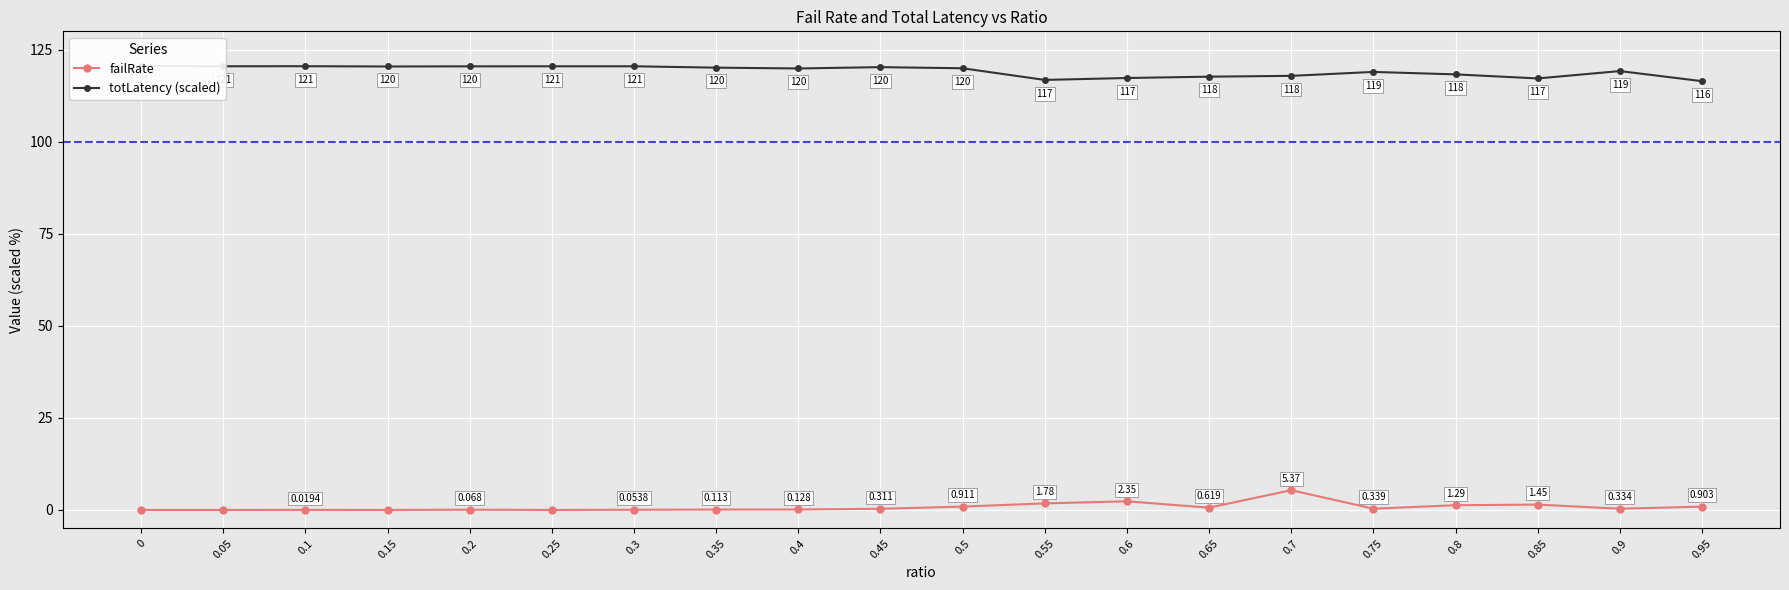

What is the spread (max minus min) of values at 0.45?

120.0